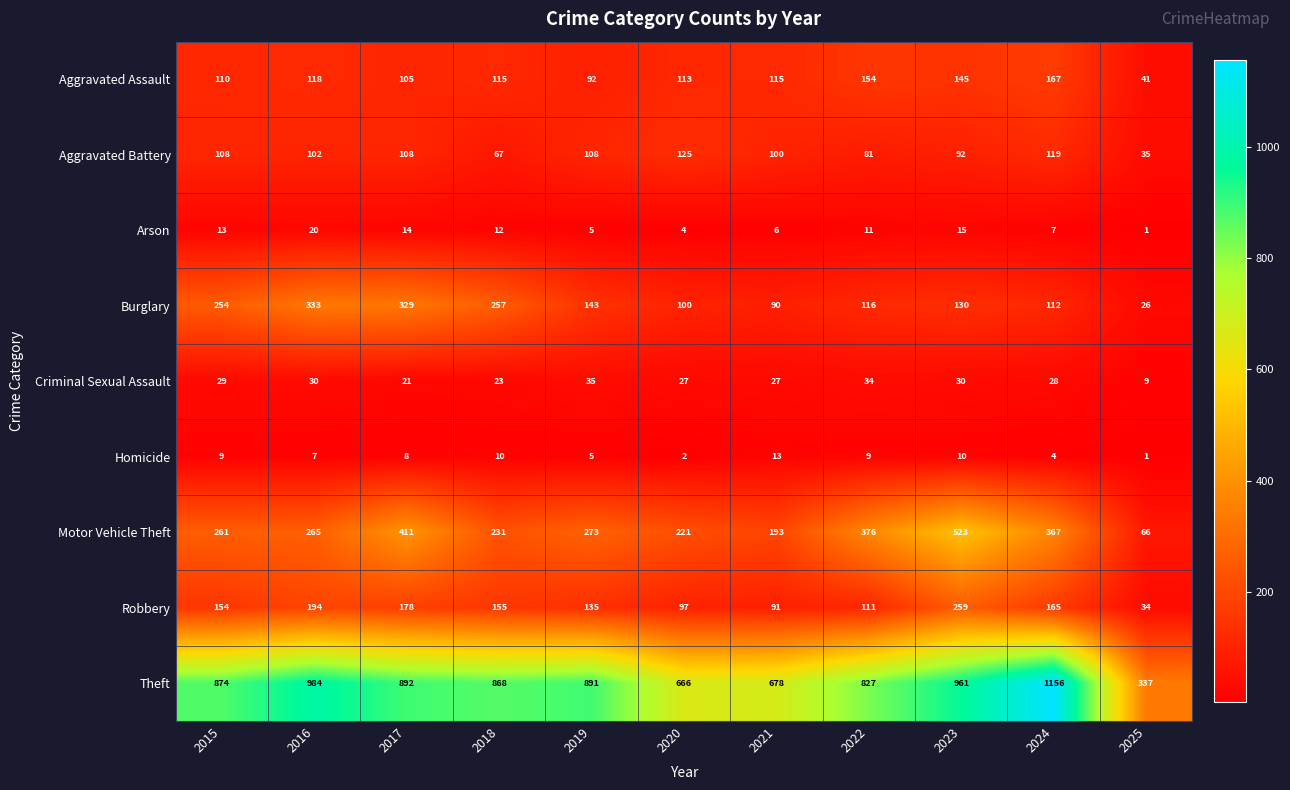

At 2021, list the series in order from smallest to largest.

Arson, Homicide, Criminal Sexual Assault, Burglary, Robbery, Aggravated Battery, Aggravated Assault, Motor Vehicle Theft, Theft